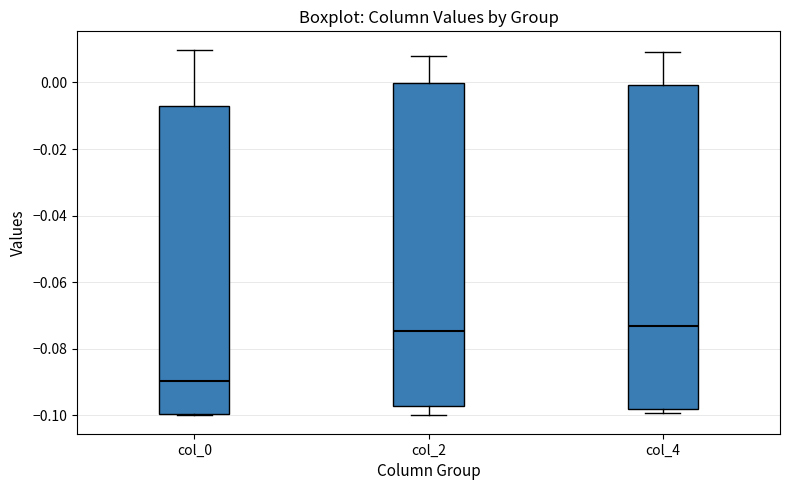

Where is the lower edge of the box for col_0 on the y-axis? The values are not printed on the chart, so give them approximately, as read against the axis.

-0.100